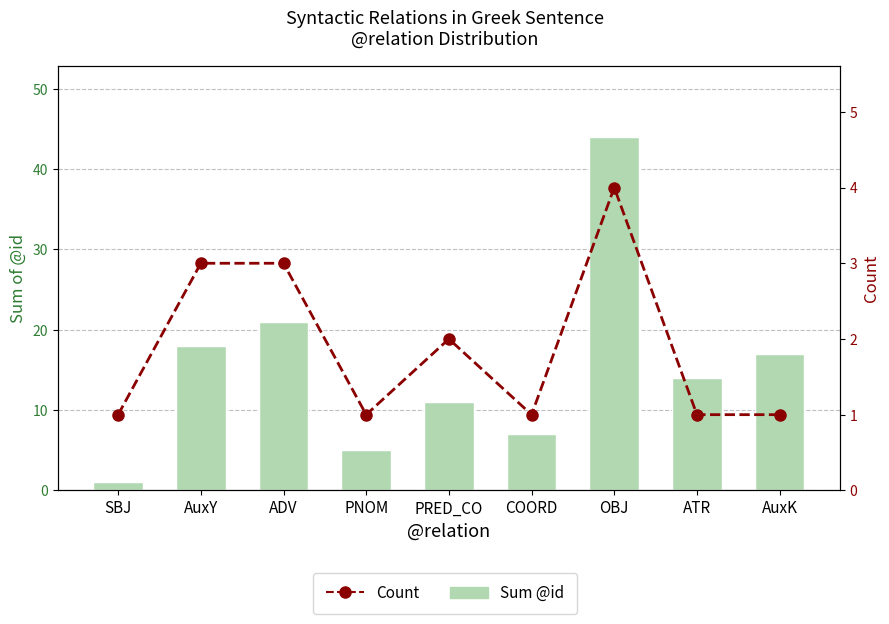

What is the difference between the Sum @id values at SBJ and COORD?

6